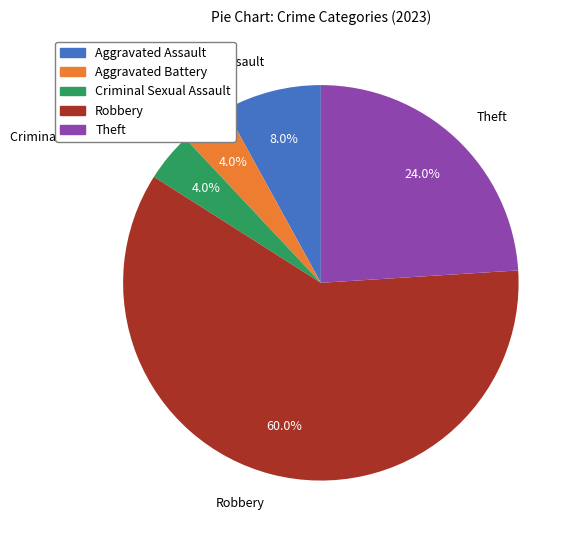

Count the number of slices in the pie.

5